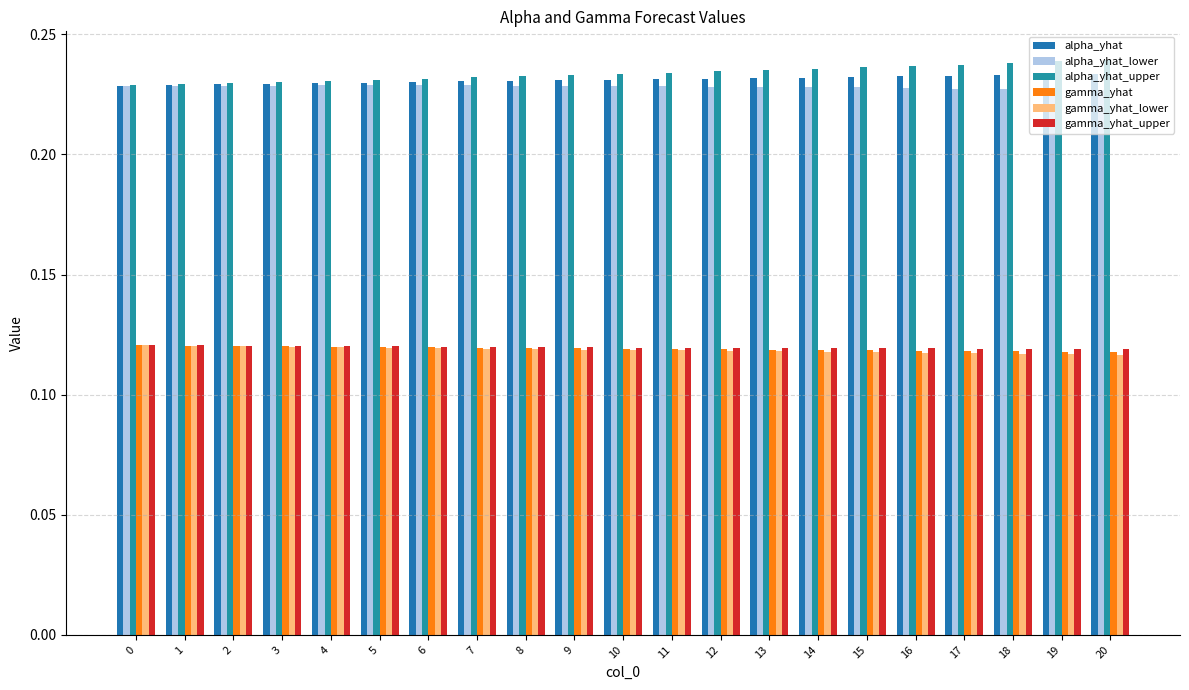

The gamma_yhat series shows 0.1 at 0. True or false?

False